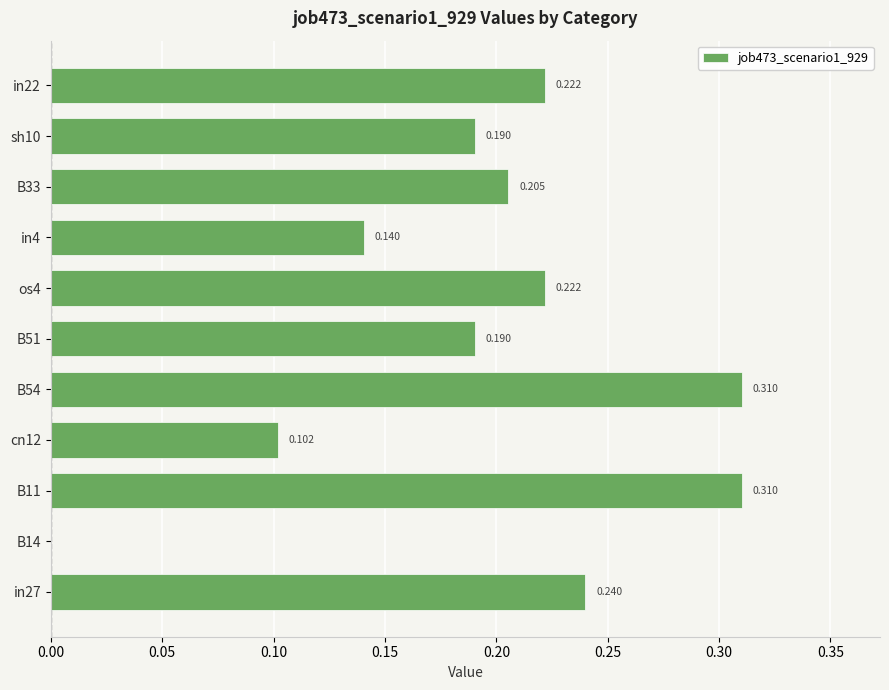

How many values are above zero?

10